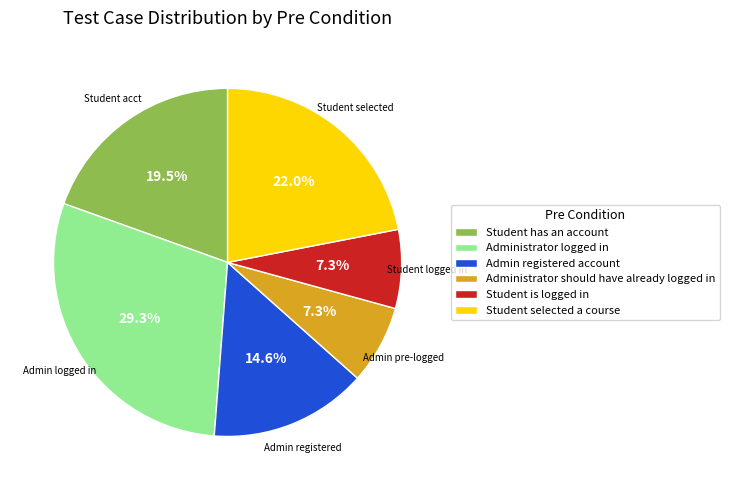

To the nearest percent, what portion does Admin registered account represent?

15%